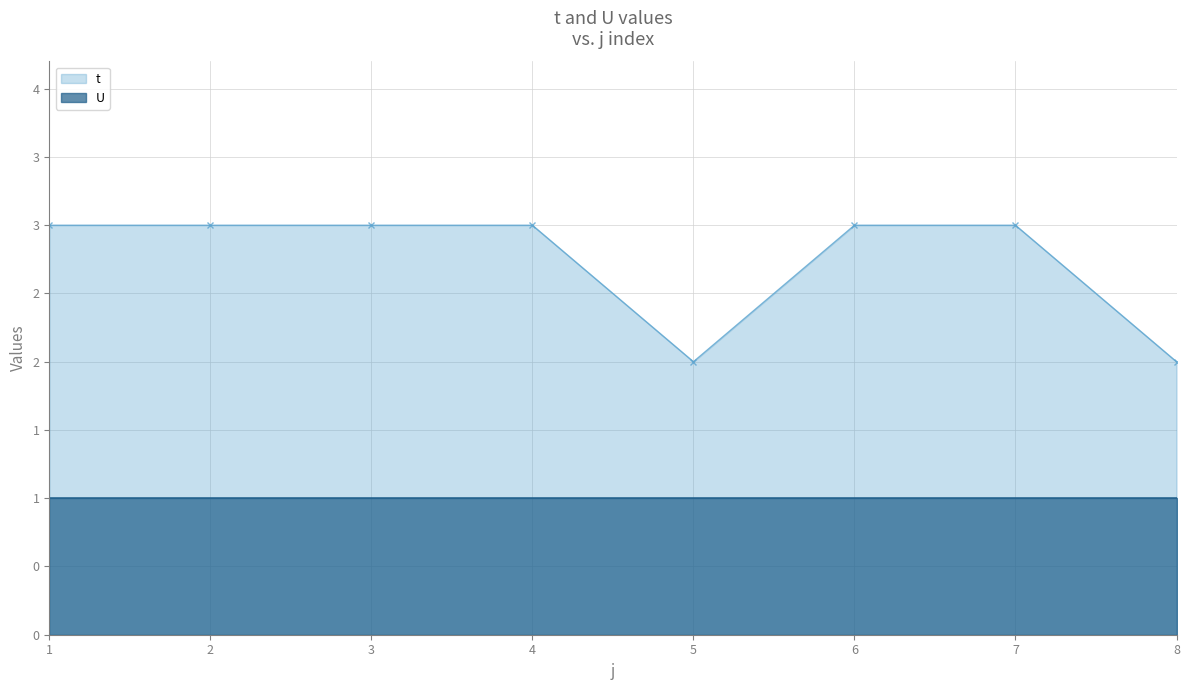

What is the difference between the maximum and minimum values?

1